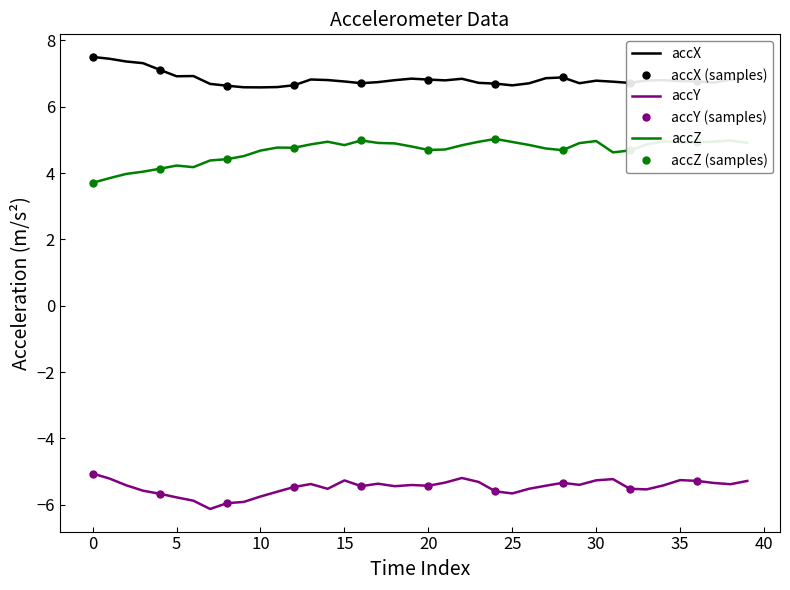

Which has a higher value, 13 or 33?

13